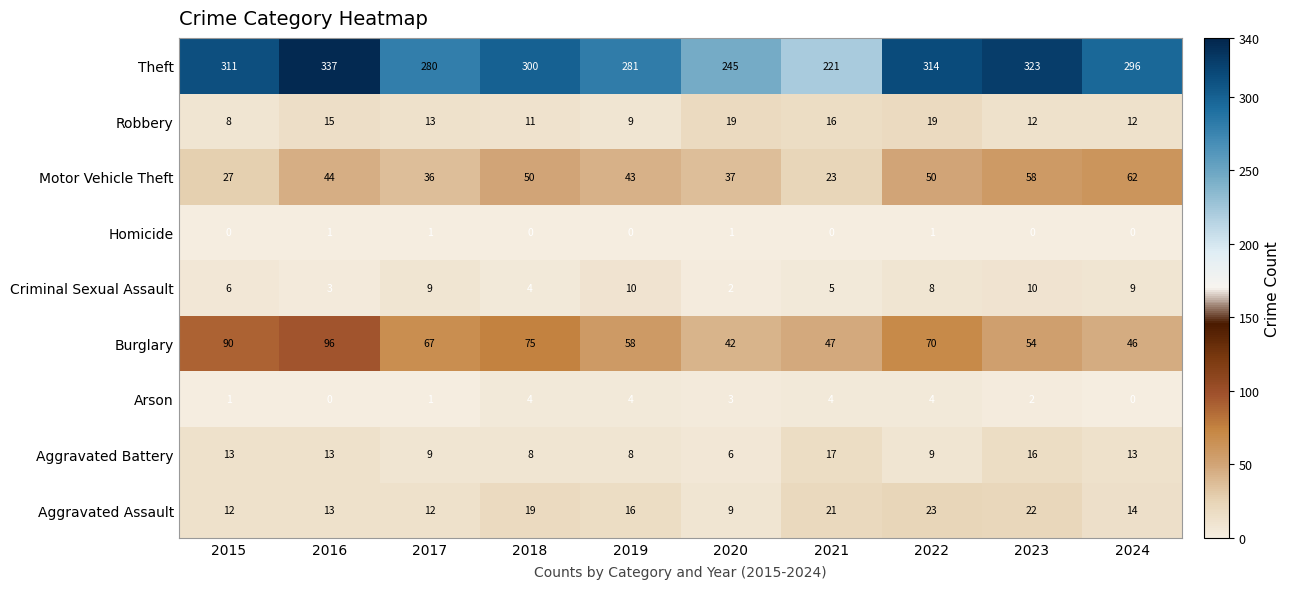

What is the greatest value displayed?

337